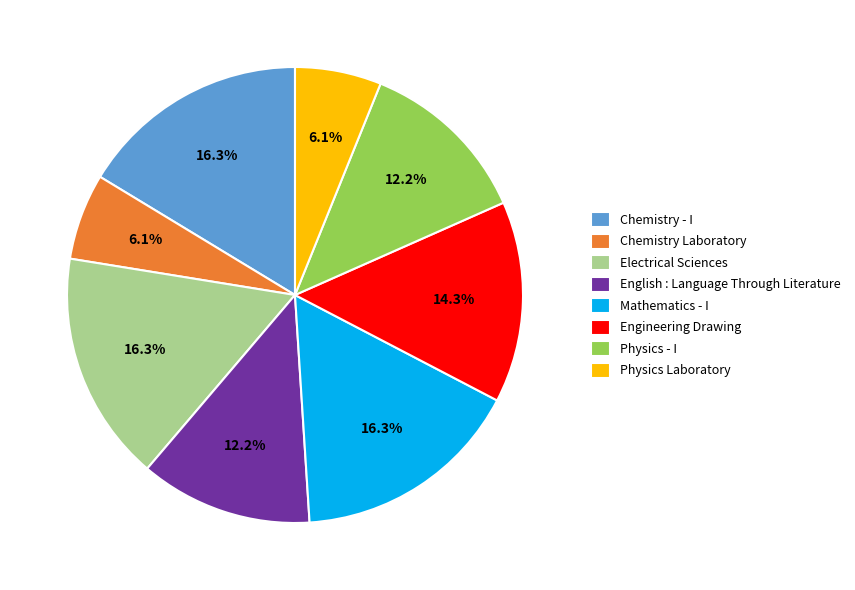

What percentage is NOT represented by Electrical Sciences?

83.7%